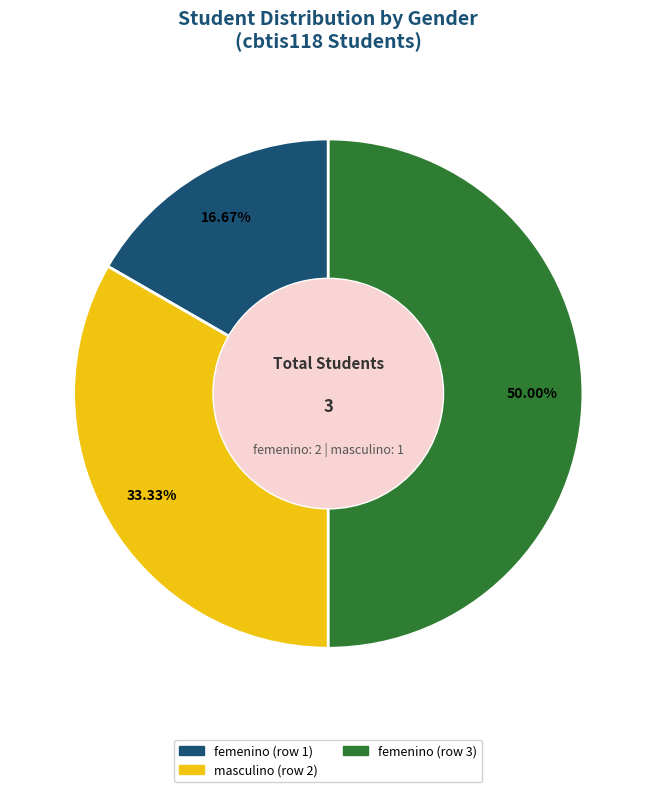

What is the ratio of the value at femenino (row 1) to the value at masculino (row 2)?

0.5